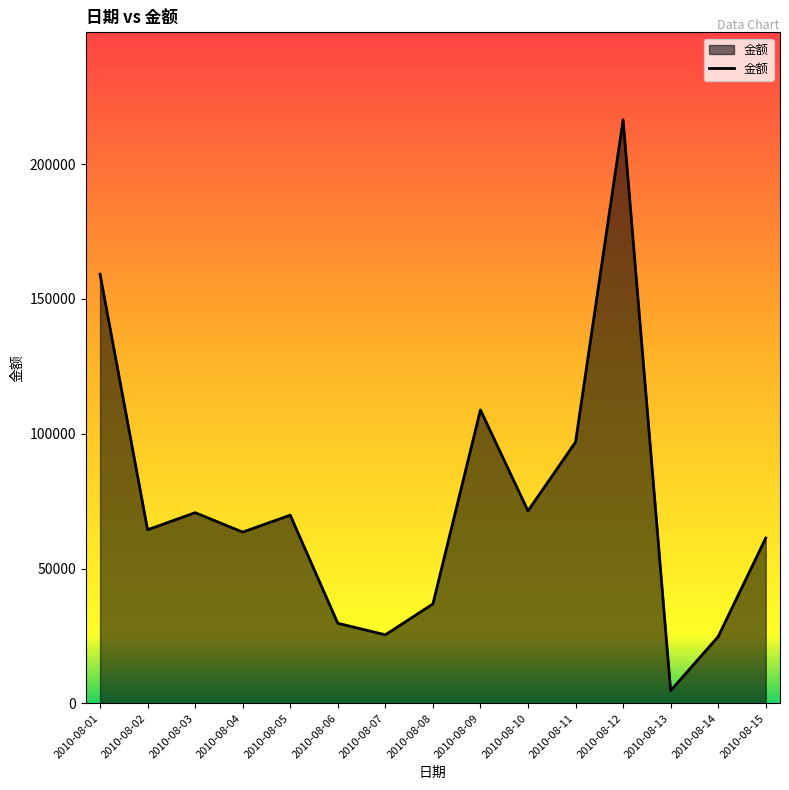

At which category does the data reach its first local valley?

2010-08-02